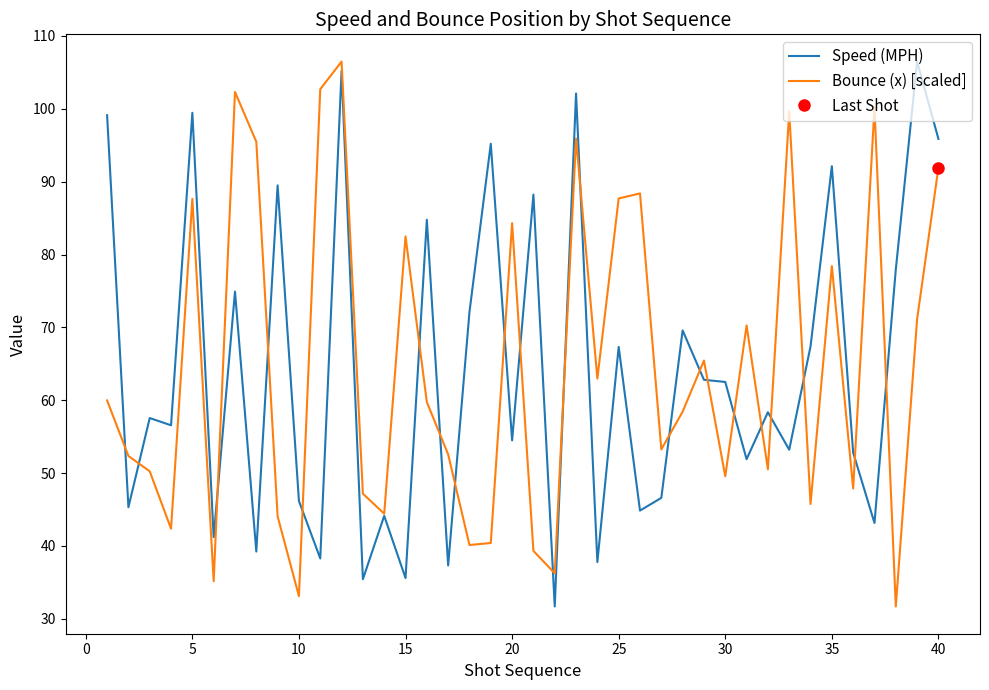

What is the lowest value of the Bounce (x) [scaled] series?

31.7